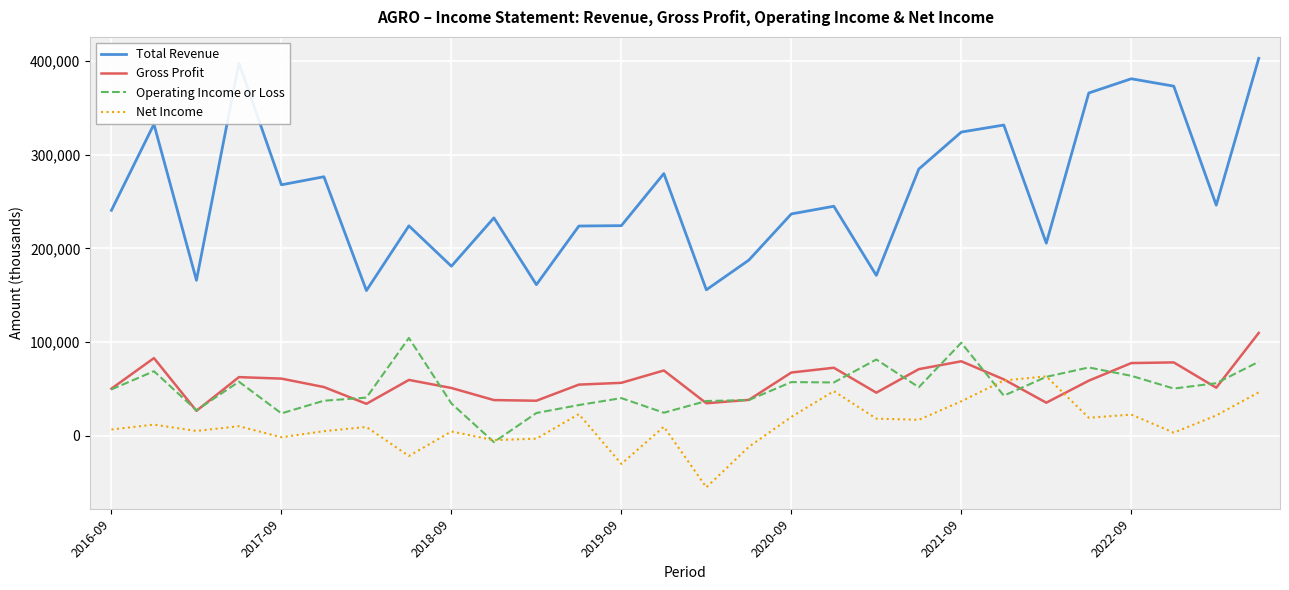

Which series has the largest total across all categories?

Total Revenue